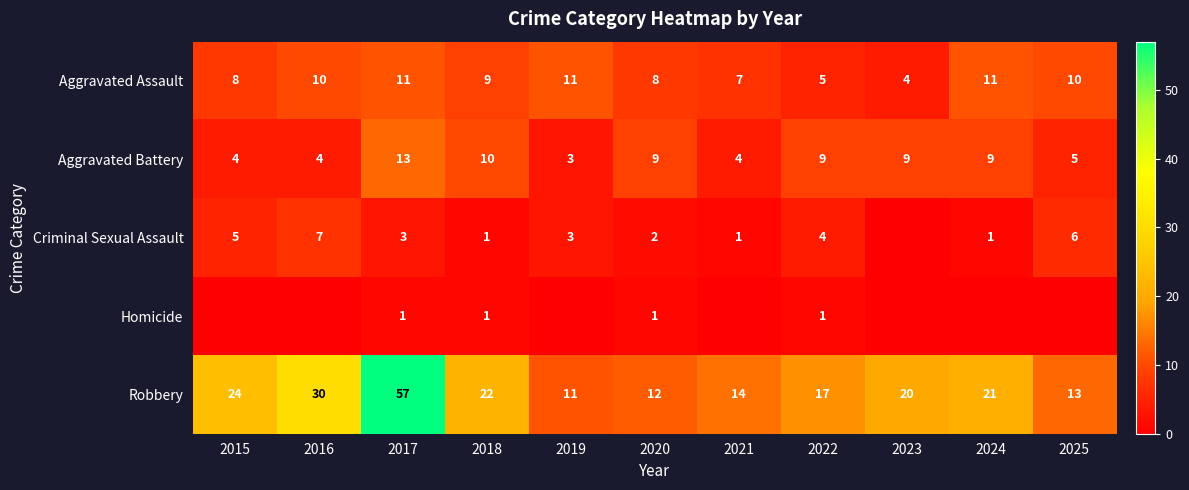

The value of Robbery at 2024 is 32. True or false?

False